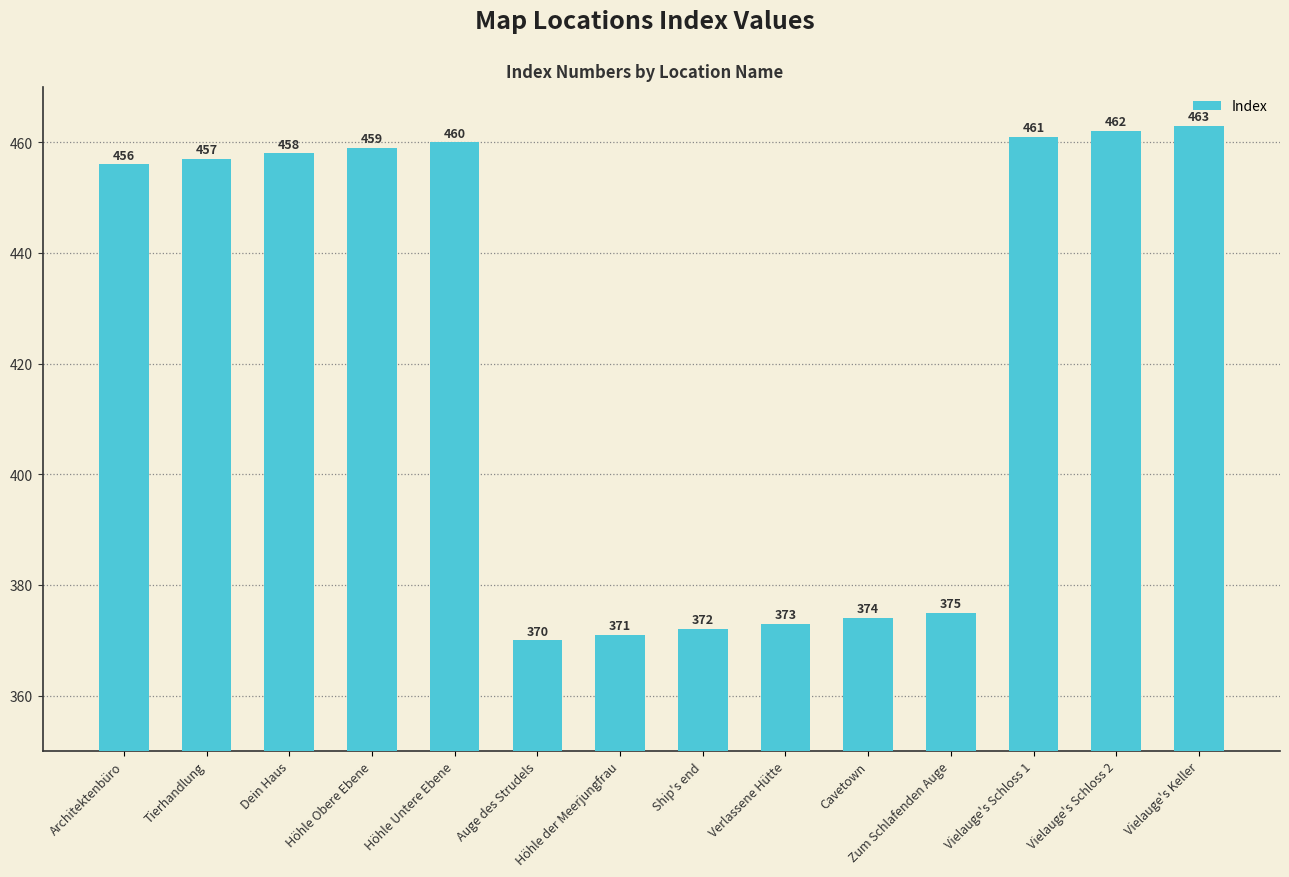

Which label corresponds to the smallest value in the chart?

Auge des Strudels